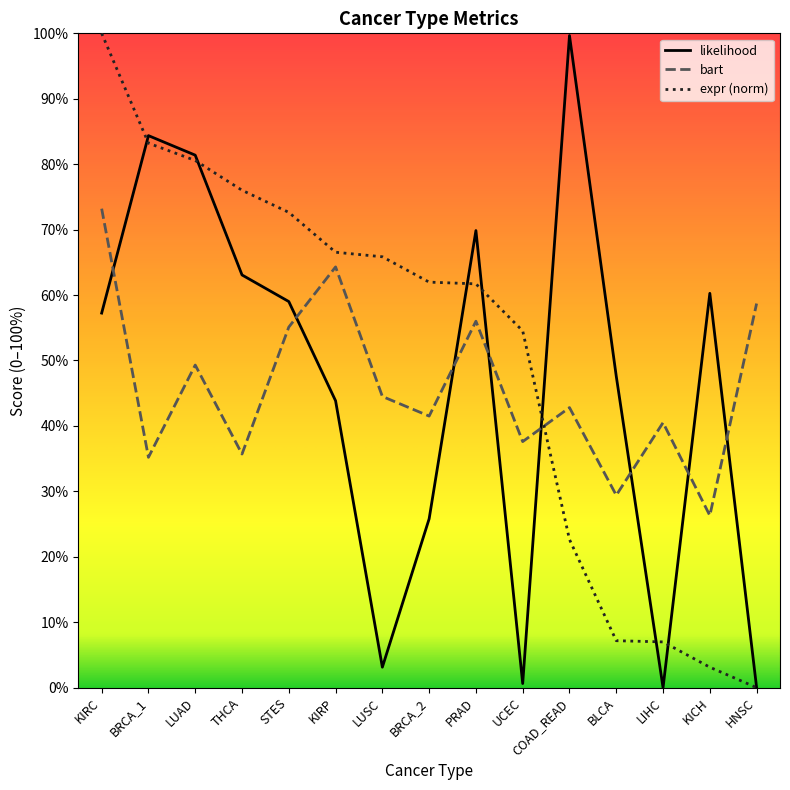

What is the difference between the maximum and second lowest values in the likelihood series?

1.0